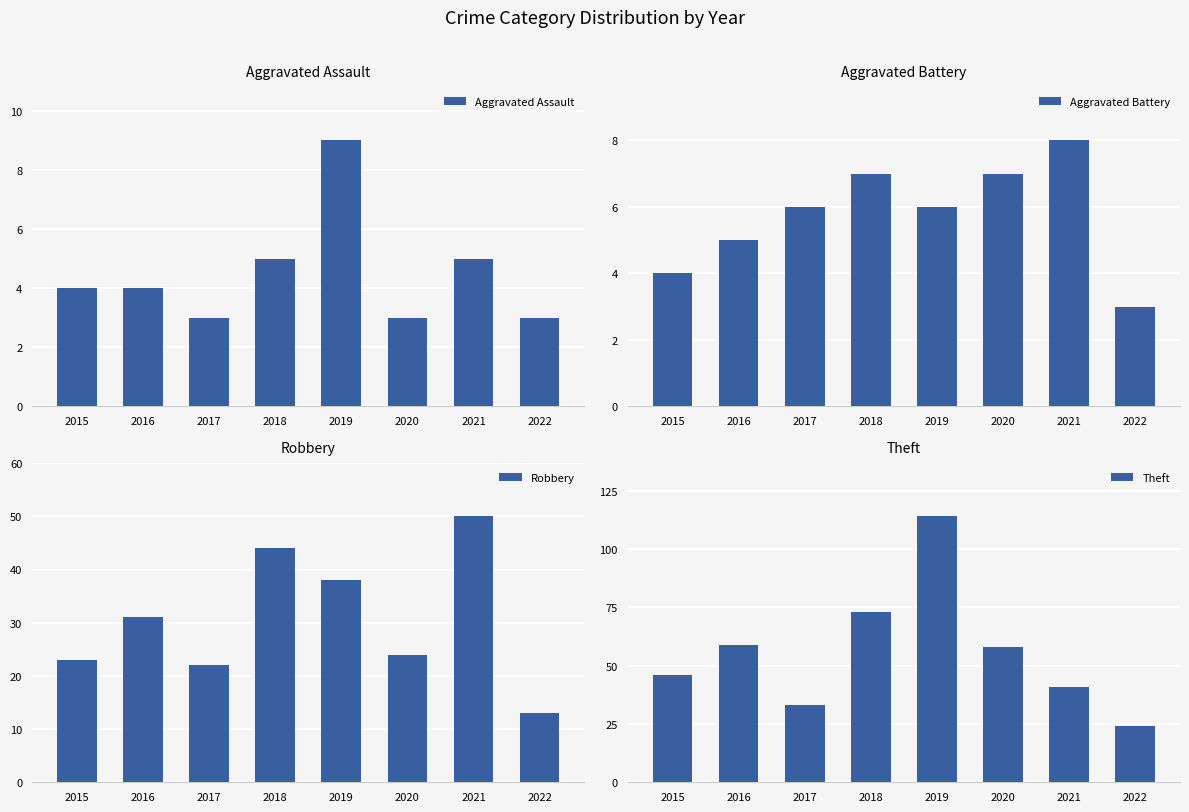

What is the difference between the Robbery values at 2017 and 2018?

22